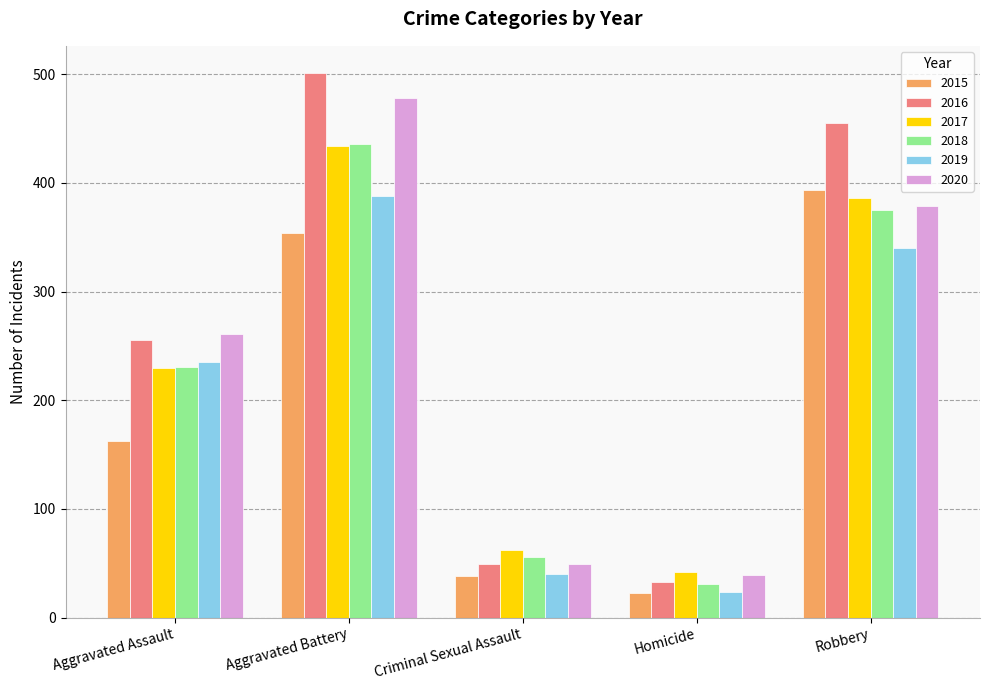

Which series has the largest range (max minus min)?

2016